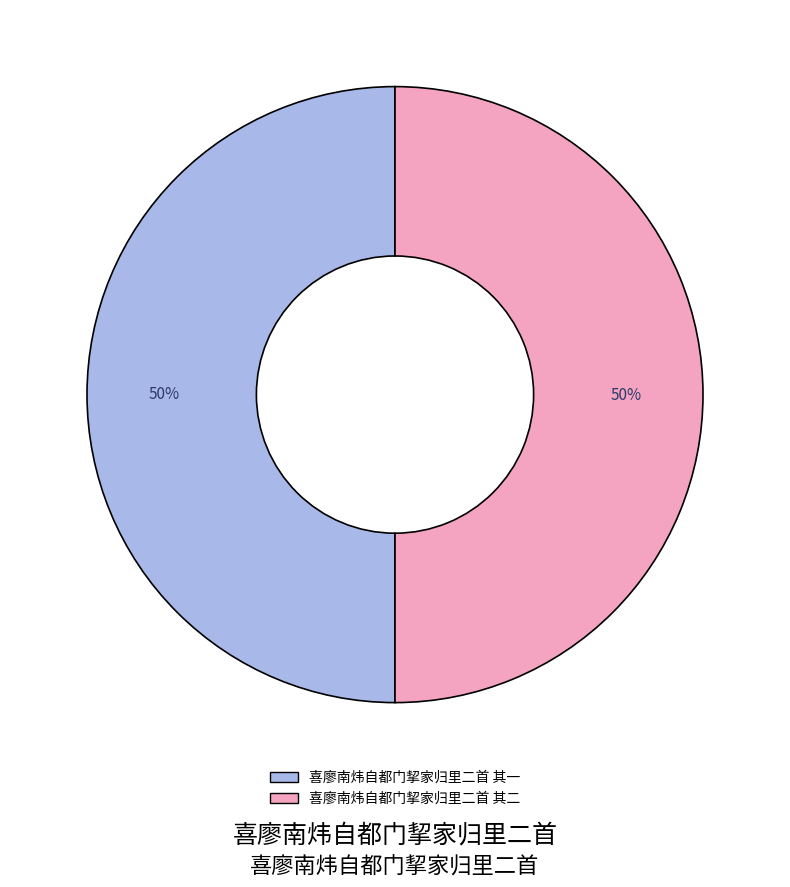

To the nearest percent, what percentage of the pie is 喜廖南炜自都门挈家归里二首 其一?

50%